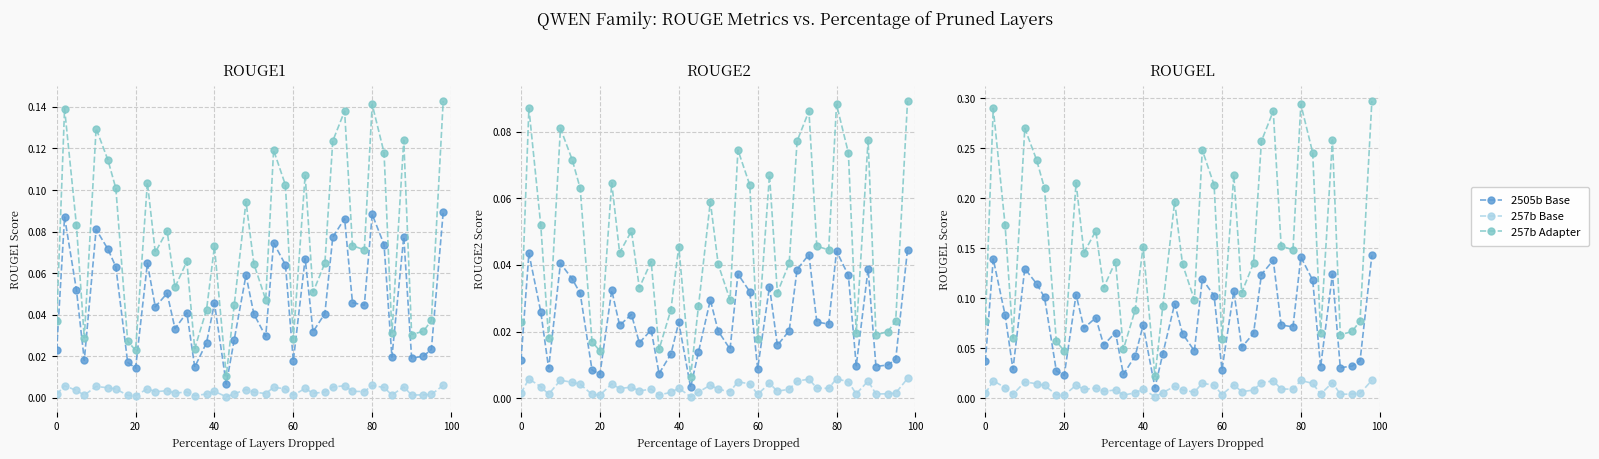

Between 20 and 80, which is larger?

80